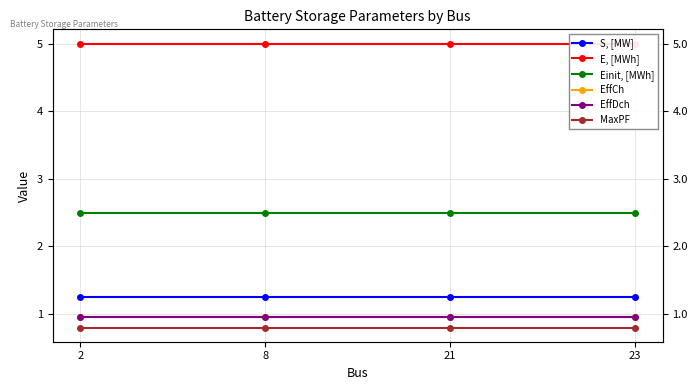

Rank the series at 2 from highest to lowest value.

E, [MWh], Einit, [MWh], S, [MW], EffCh, EffDch, MaxPF